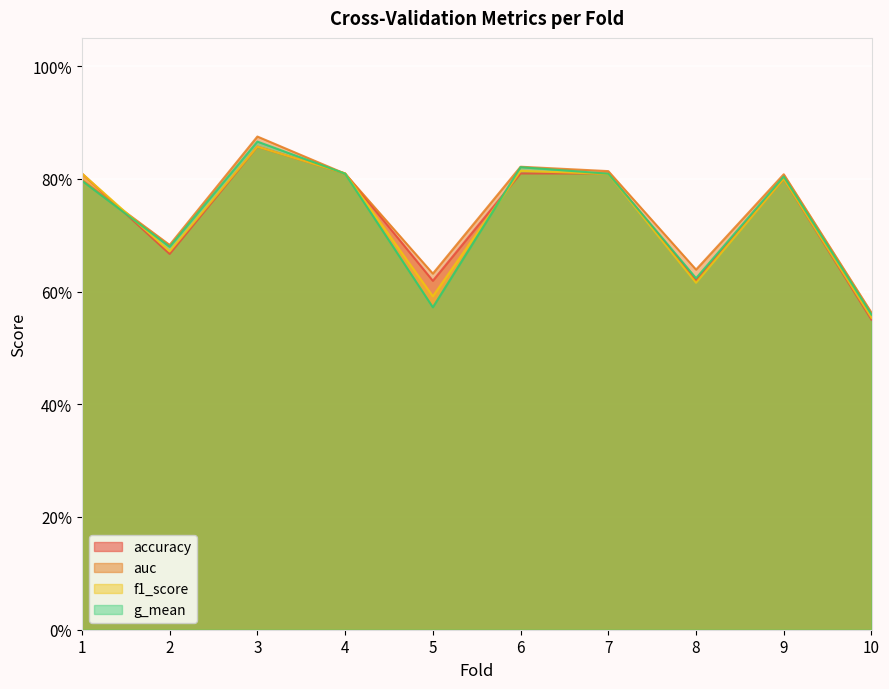

At which category is the sum across all series the highest?

3